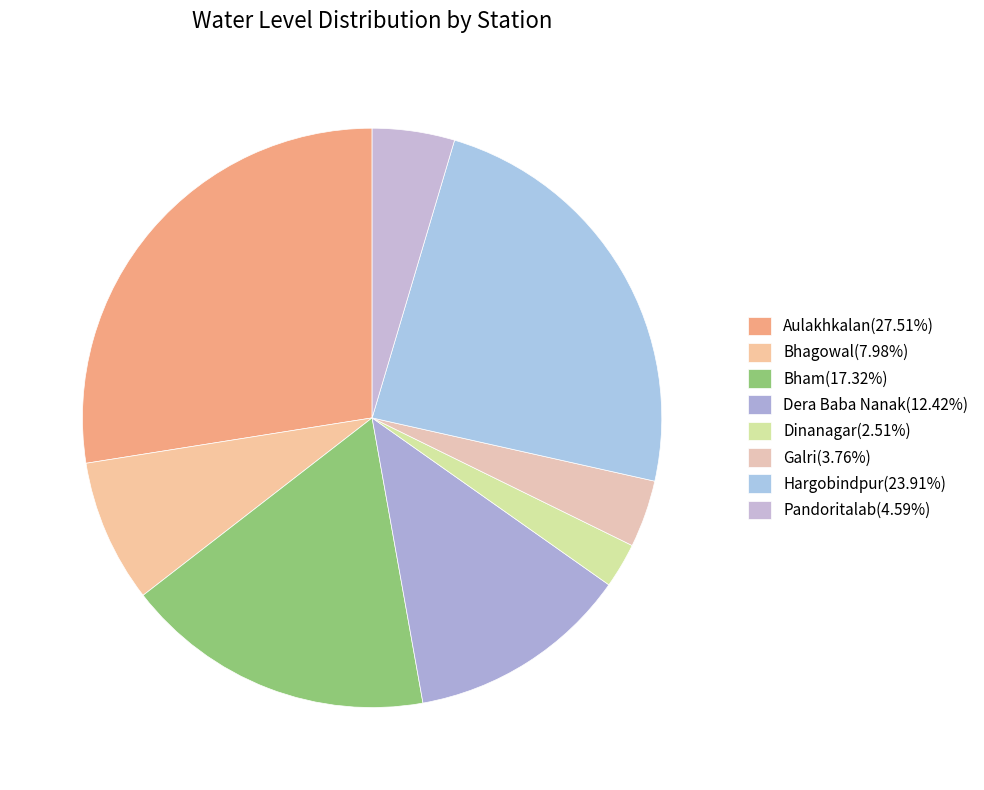

To the nearest percent, what portion does Galri represent?

4%